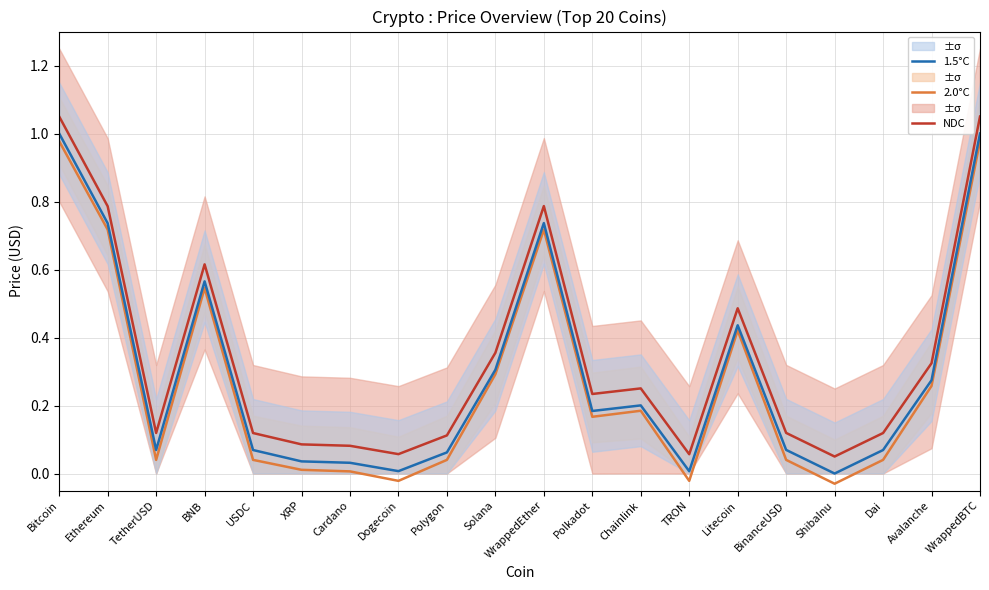

What is the greatest value displayed?

1.1